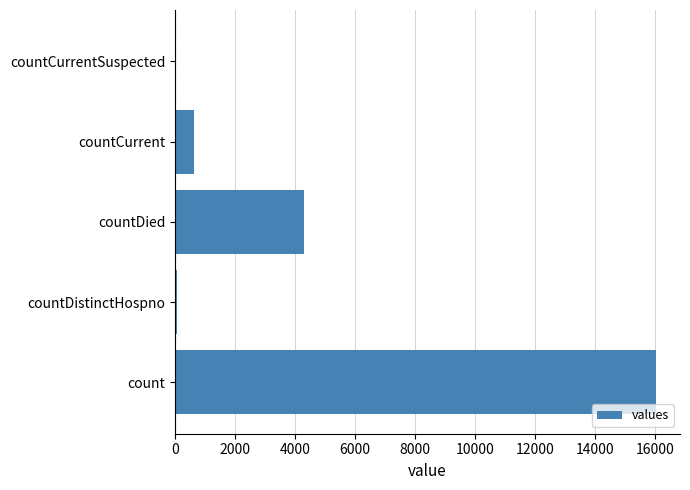

Reading top to bottom, transcribe all the data shown in this chart.

countCurrentSuspected=0	countCurrent=635	countDied=4282	countDistinctHospno=77	count=16017